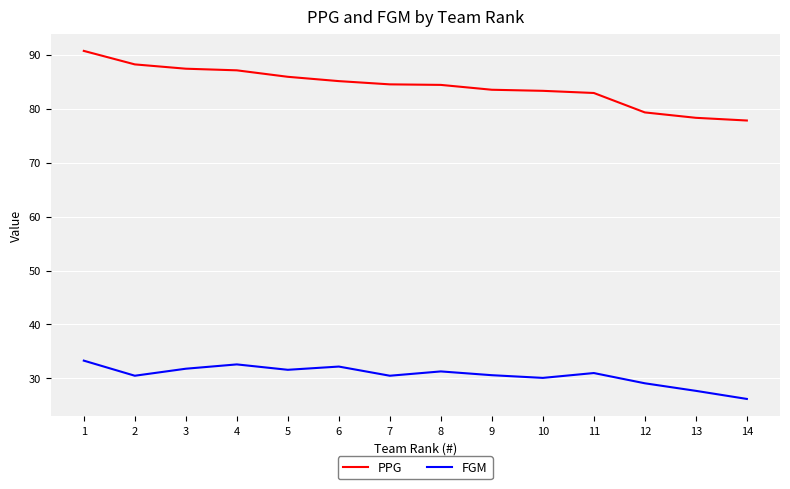

What is the difference between the second highest and minimum values in the PPG series?

10.4